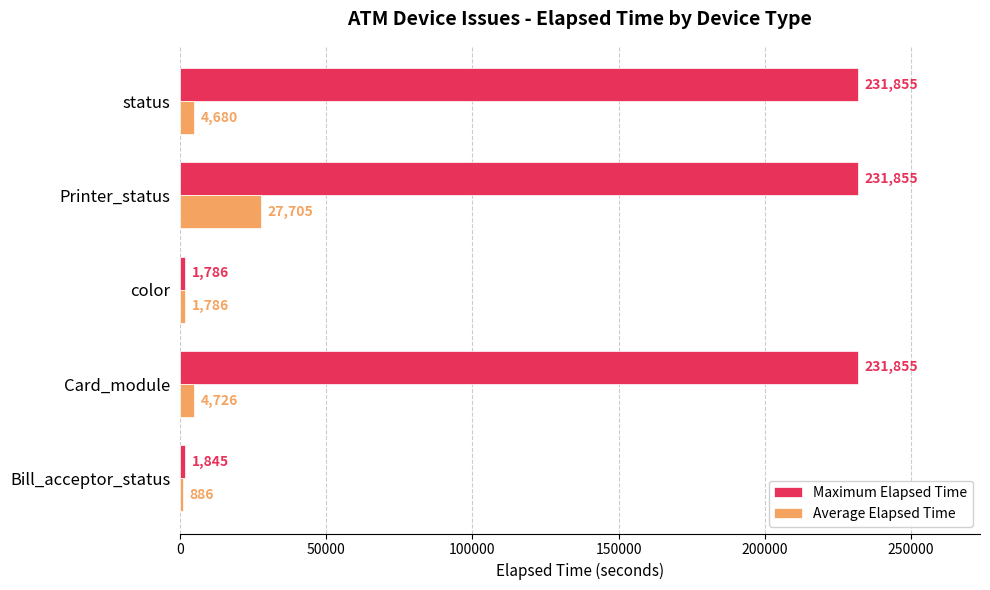

What value does the Maximum Elapsed Time series have at status?

231855